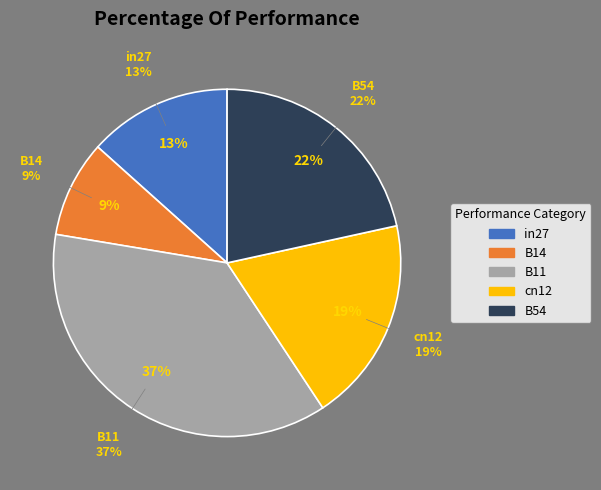

What portion of the pie excludes B11?

63.1%